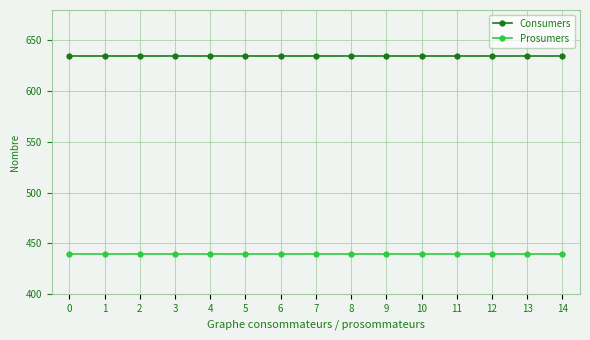

What is the lowest value of the Prosumers series?

440